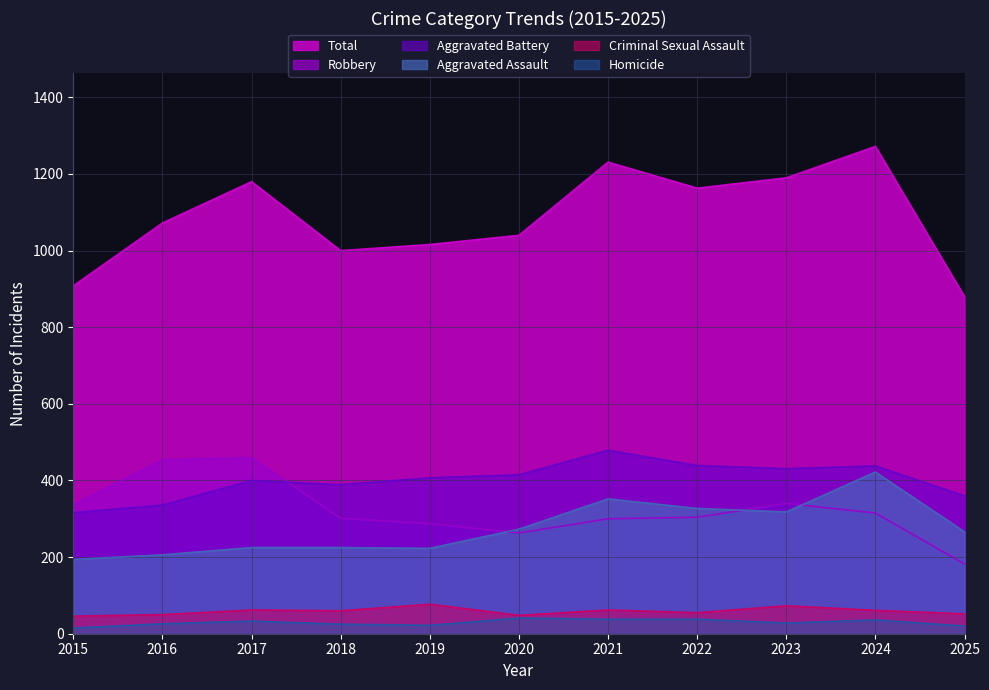

What is the difference between the maximum and minimum values in the Robbery series?

278